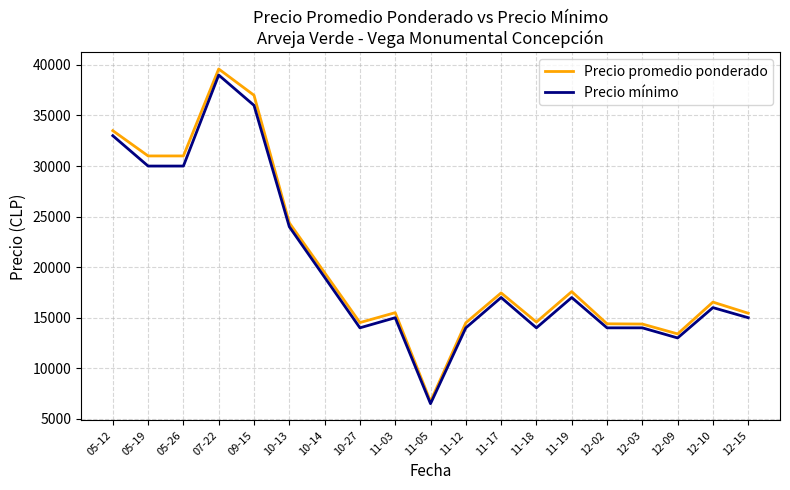

Which series has the largest total across all categories?

Precio promedio ponderado